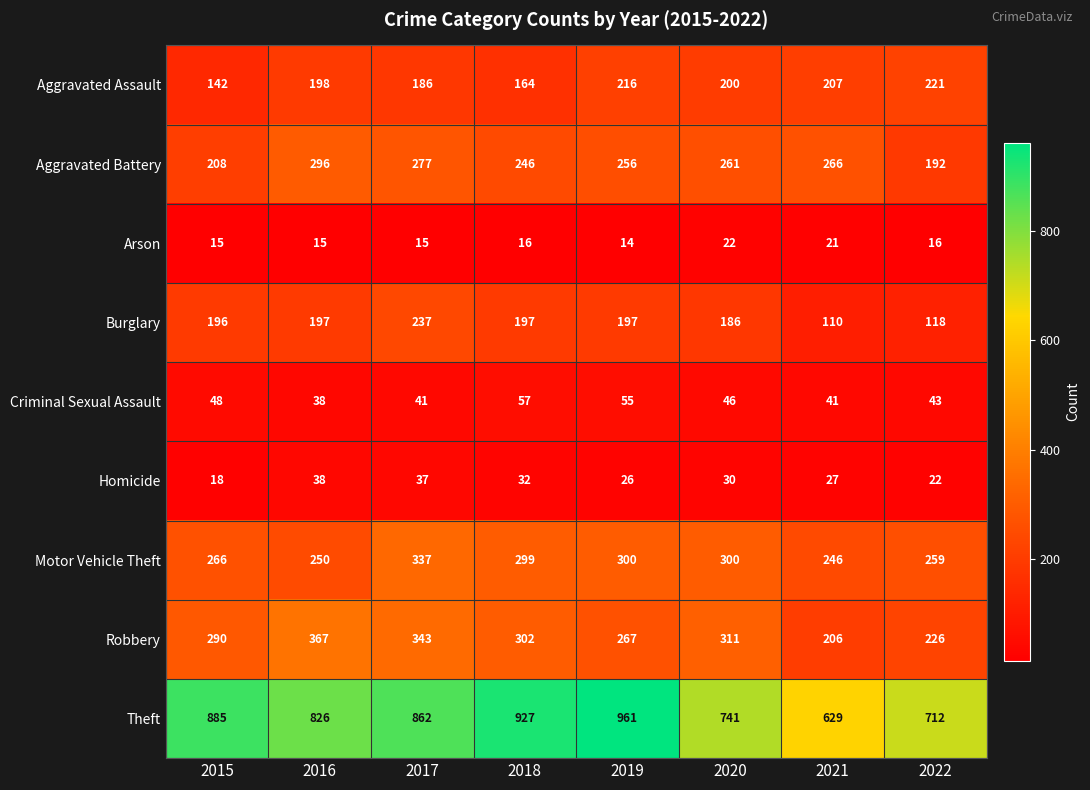

What is the minimum value shown in the chart?

14